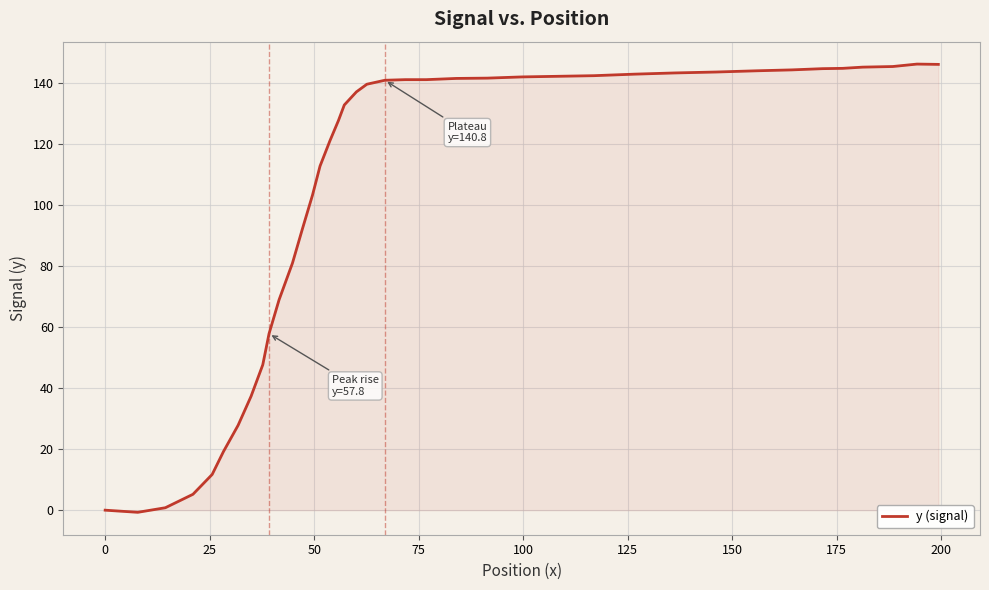

What is the maximum value shown in the chart?

146.1